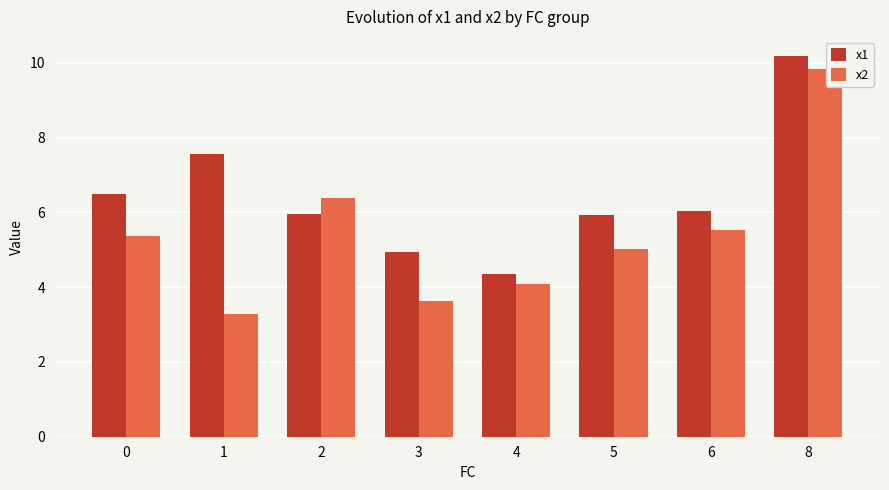

What is the highest value of the x2 series?

9.8